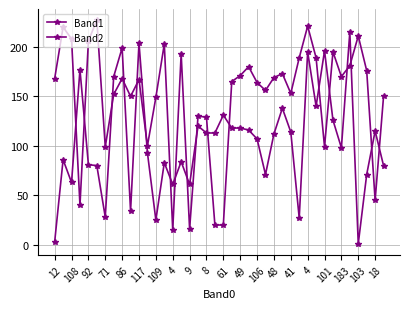

How many data points in Band2 are less than 168?

20